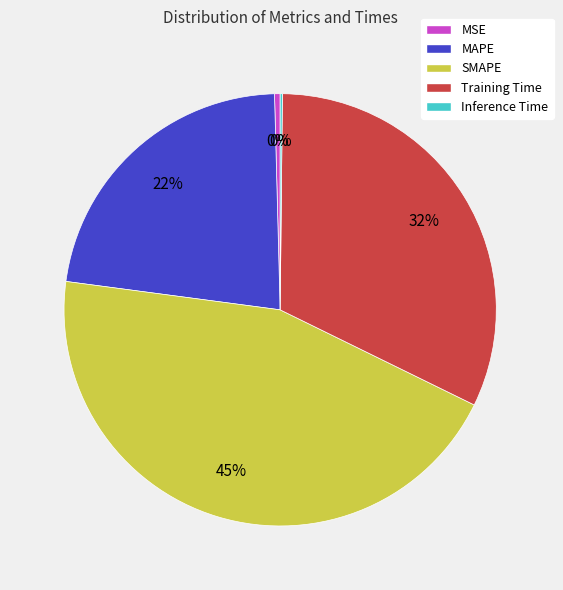

Is the sum of MAPE and SMAPE greater than half?

Yes